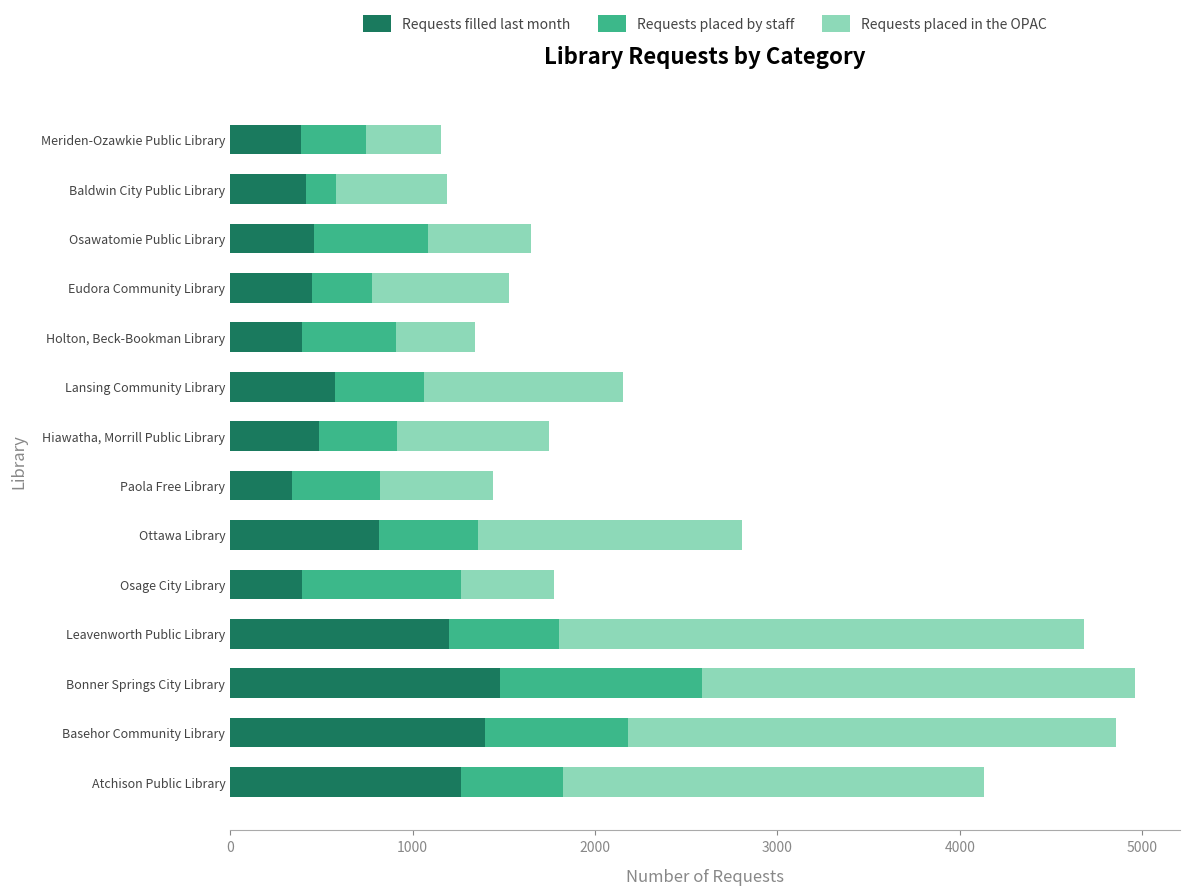

How many data points in Requests filled last month are less than 488?

7